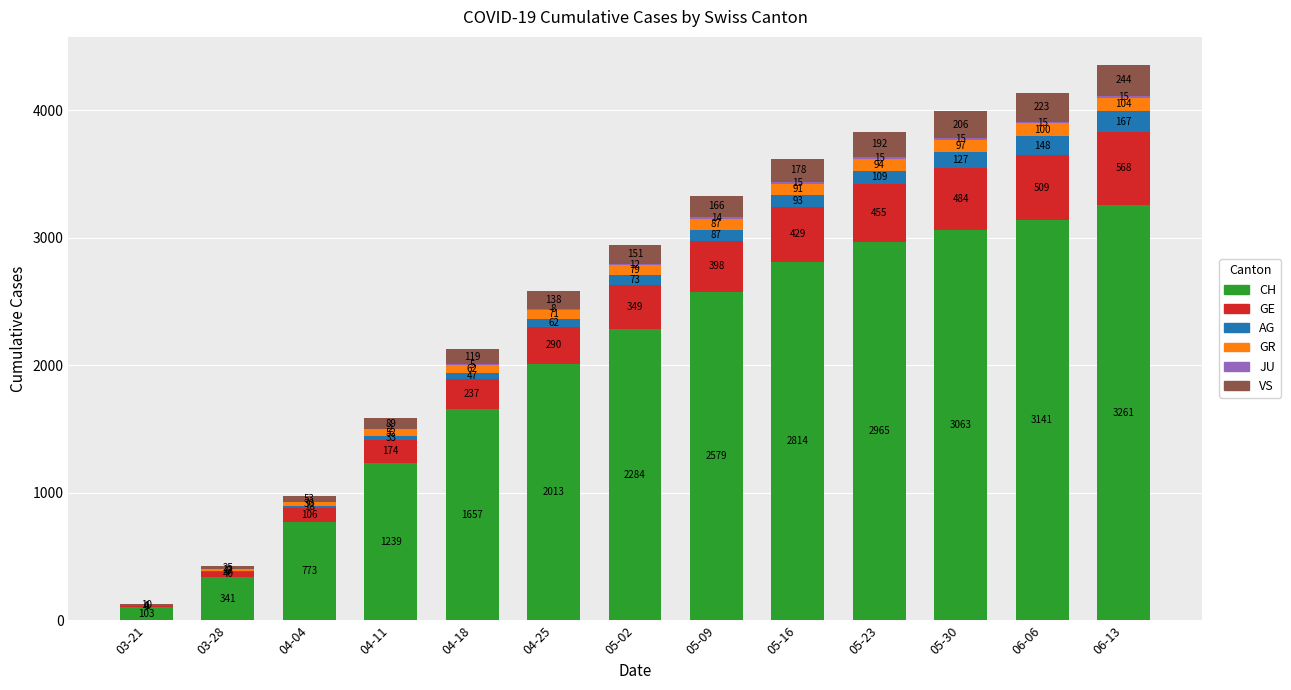

How many distinct data groups are displayed?

6